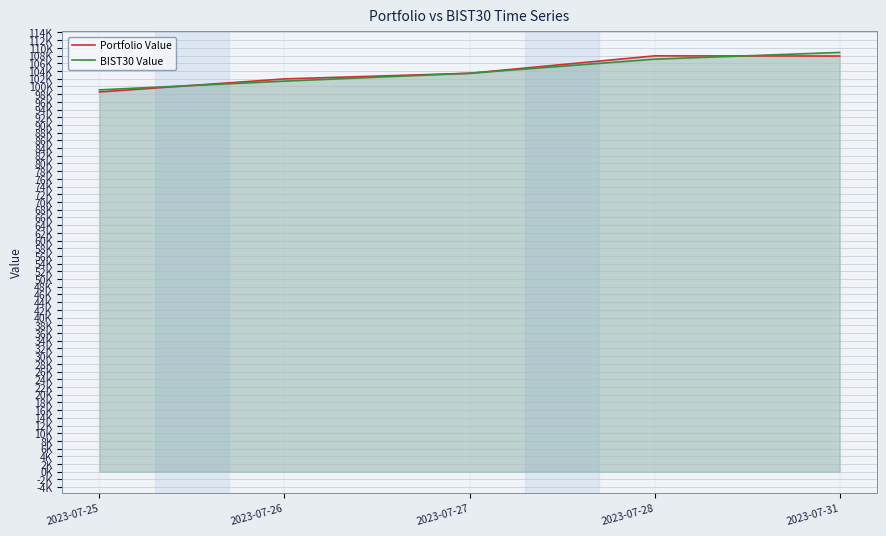

True or false: BIST30 Value has more than 1 interior local peaks.

False